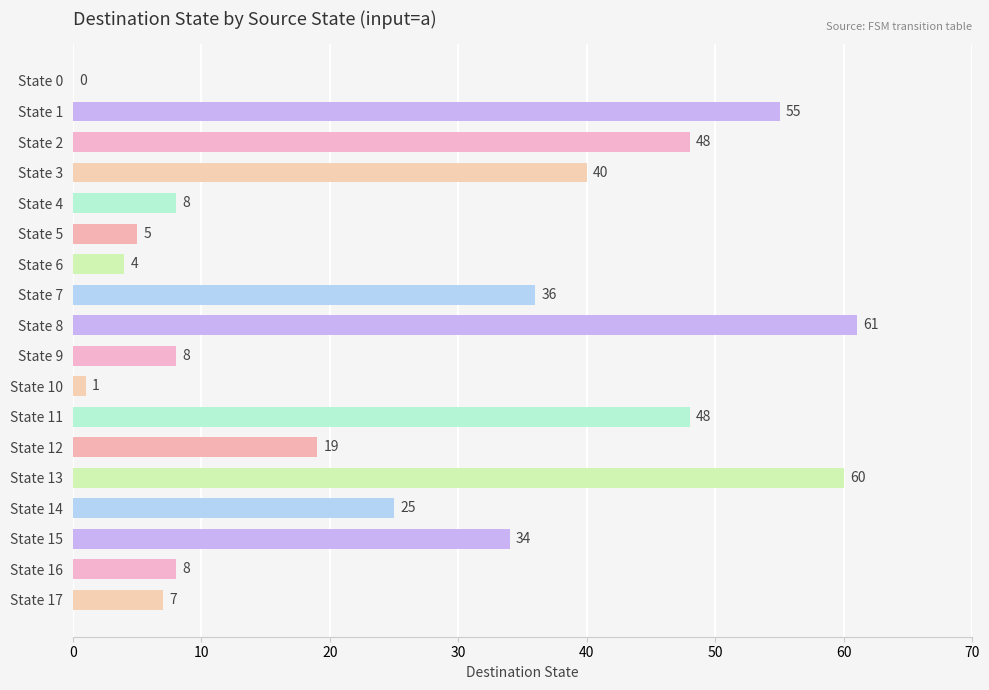

Where is the data nearest to the value 30?

State 15